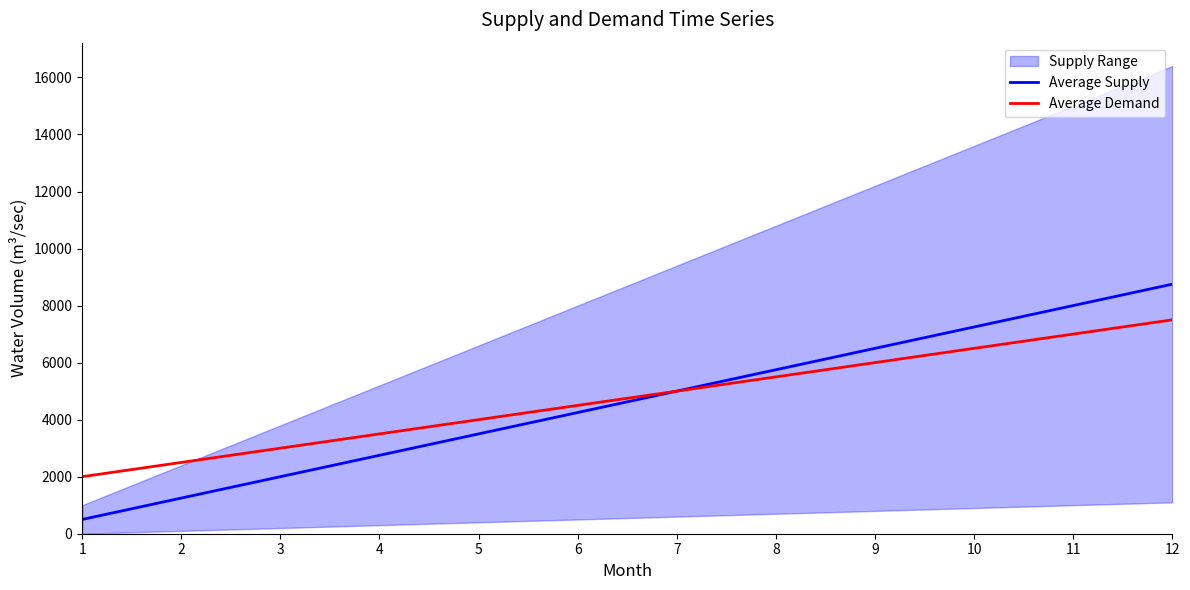

Reading left to right, list all the values displayed in this chart.

Average Supply: 500	1250	2000	2750	3500	4250	5000	5750	6500	7250	8000	8750
Average Demand: 2000	2500	3000	3500	4000	4500	5000	5500	6000	6500	7000	7500